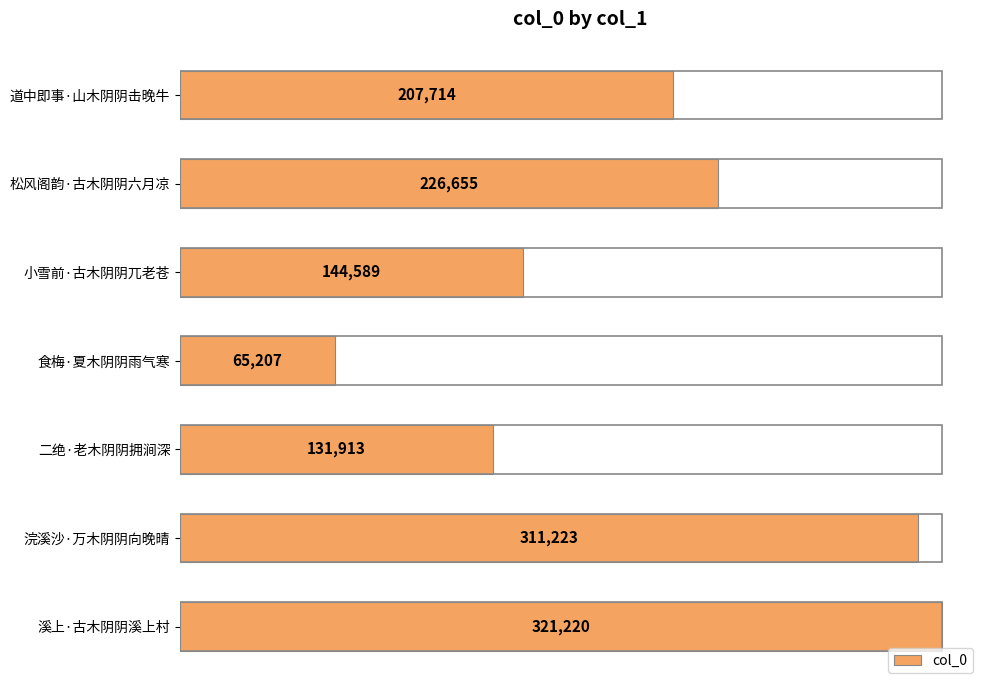

List the labels in order of value, smallest first.

食梅·夏木阴阴雨气寒, 二绝·老木阴阴拥涧深, 小雪前·古木阴阴兀老苍, 道中即事·山木阴阴击晚牛, 松风阁韵·古木阴阴六月凉, 浣溪沙·万木阴阴向晚晴, 溪上·古木阴阴溪上村